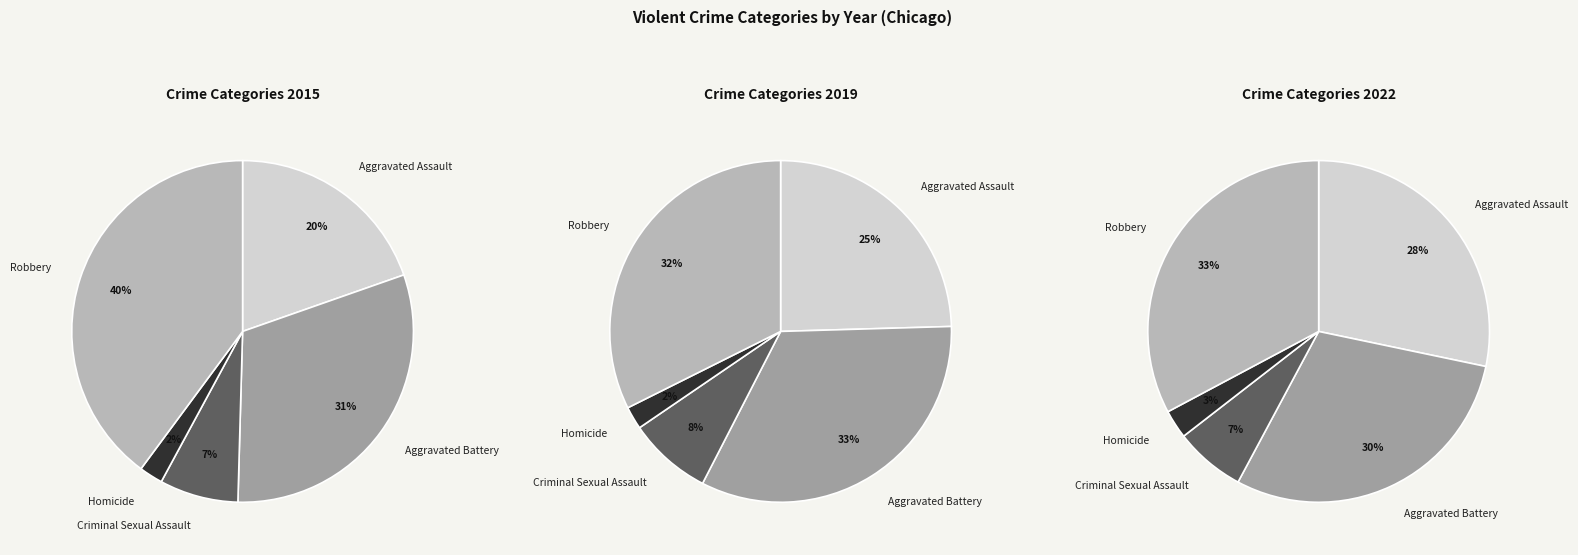

Count the number of slices in the pie.

5